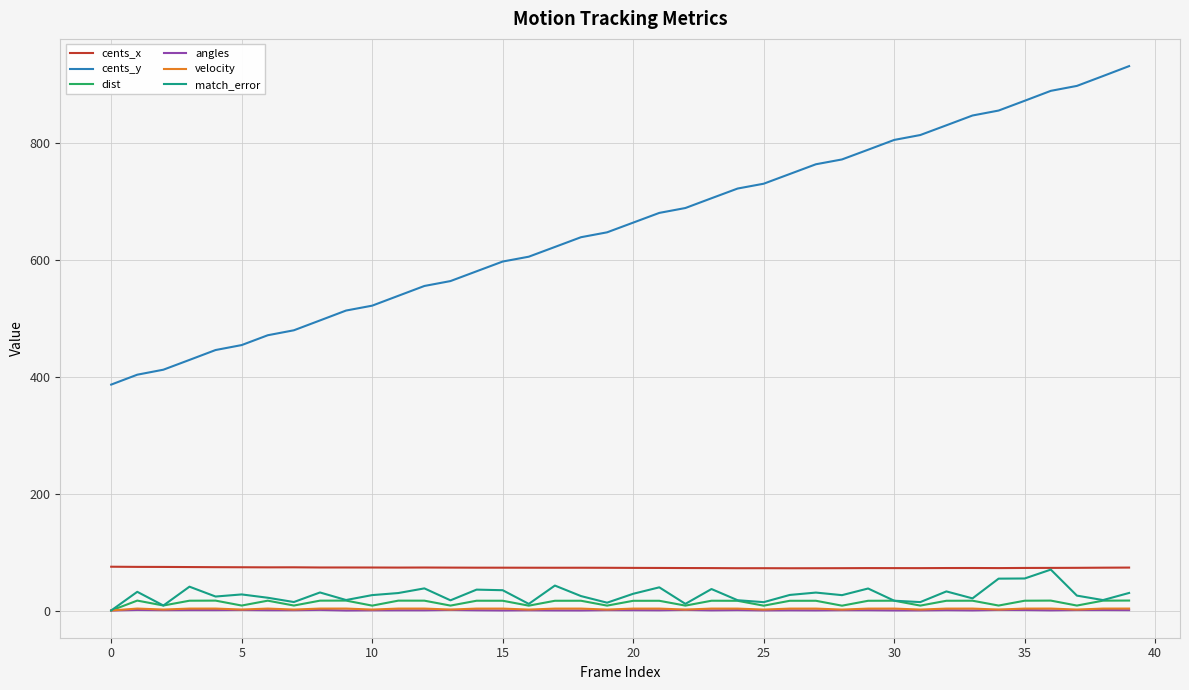

True or false: cents_y and angles cross at least once.

False